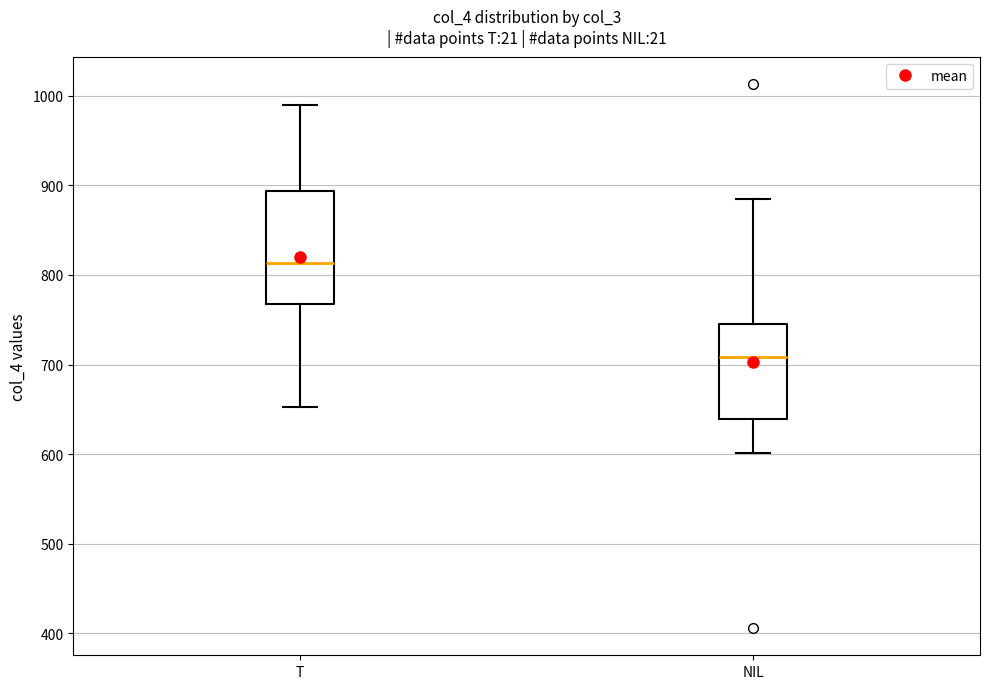

Reading left to right, transcribe this box plot: for each box, give where its median line is, the range the box spans, and where its two whiskers end, as read against the y-axis. The values are not printed on the chart, so give them approximately, as read against the axis.

T: median 810, box 770 to 890, whiskers 650 to 990
NIL: median 710, box 640 to 750, whiskers 600 to 890